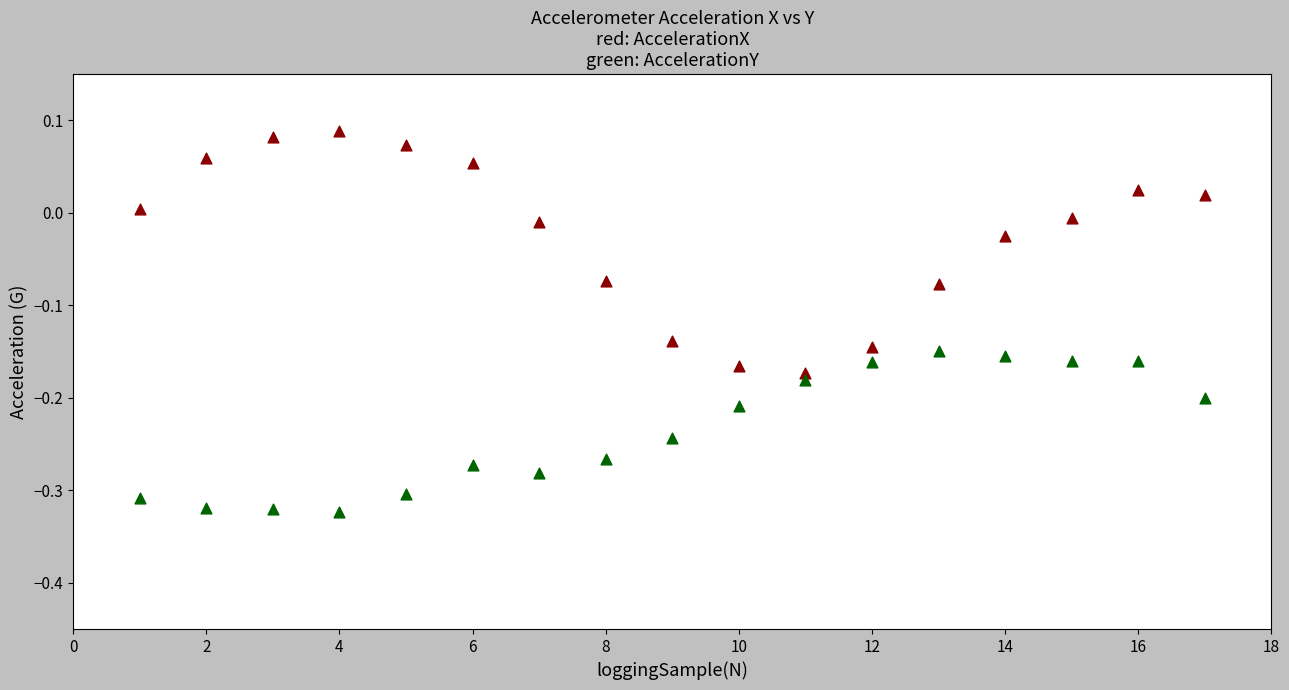

Across all data points, what is the range of Y values (max minus min)?

0.4